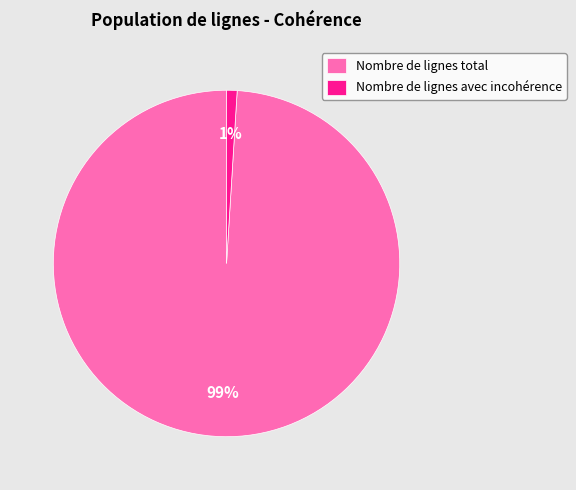

Rank the categories by value from highest to lowest.

Nombre de lignes total, Nombre de lignes avec incohérence